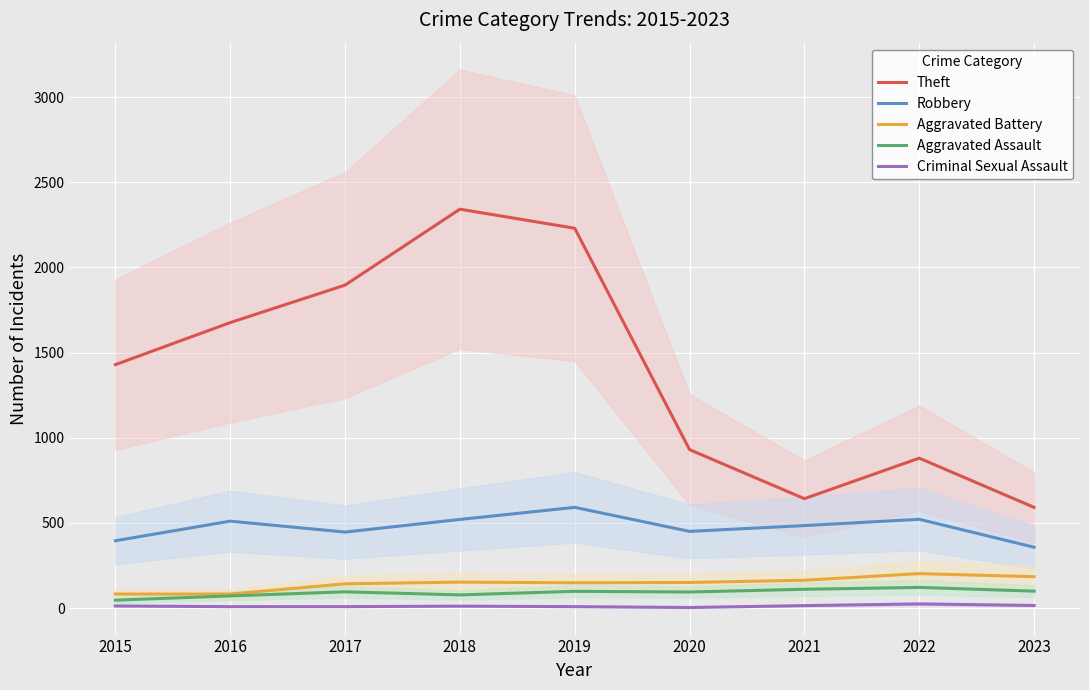

Is the value of Aggravated Battery at 2018 greater than the value of Robbery at 2023?

No